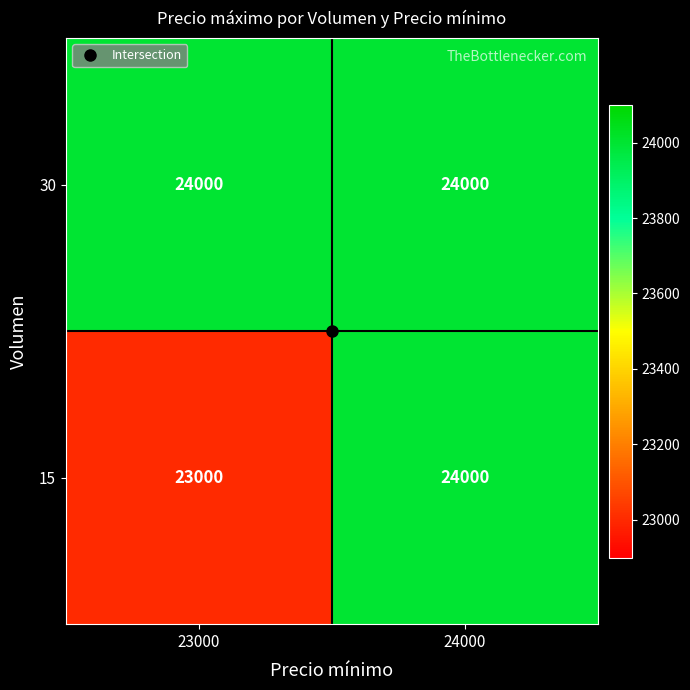

Is it true that 30 equals 13536 at 23000?

False